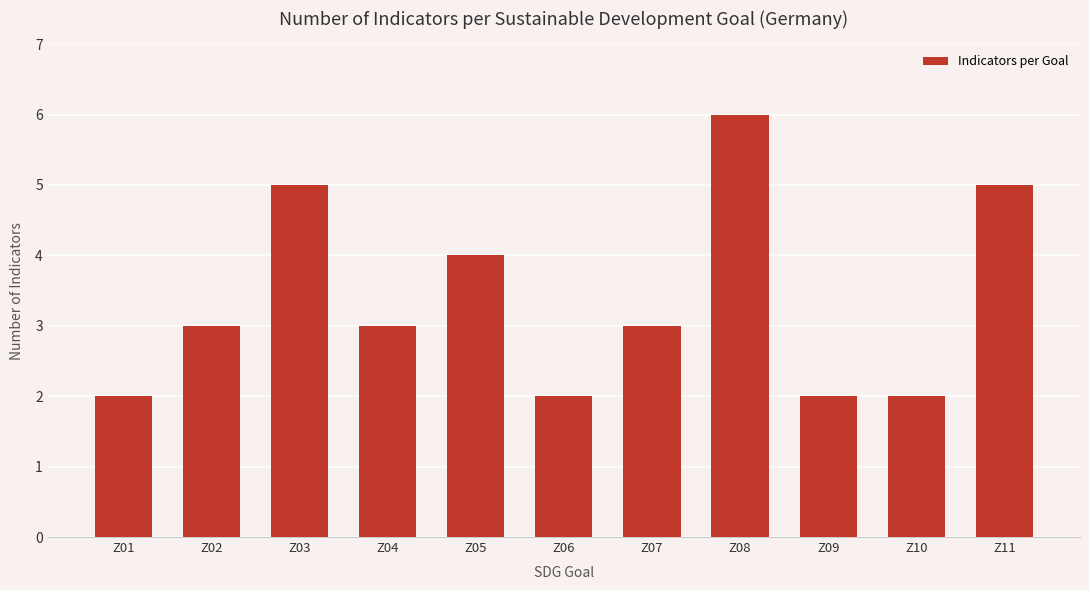

Is it true that the value at Z02 is 1?

False